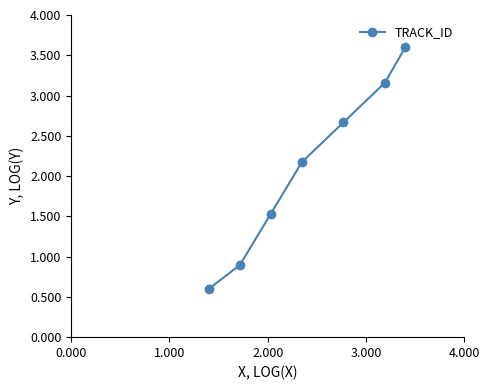

What is the minimum value shown in the chart?

0.6